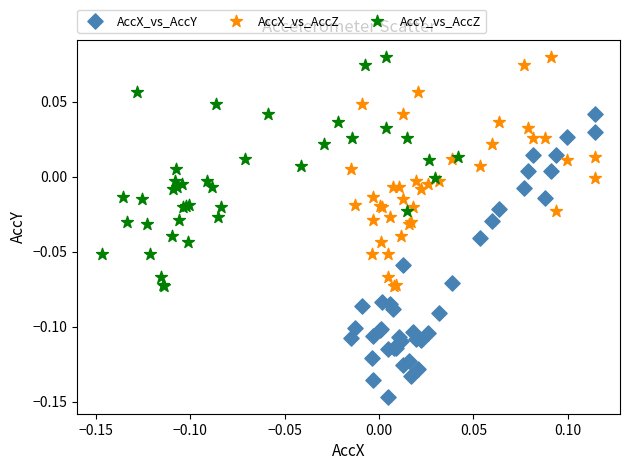

Which series contains the lowest Y value?

AccX_vs_AccY